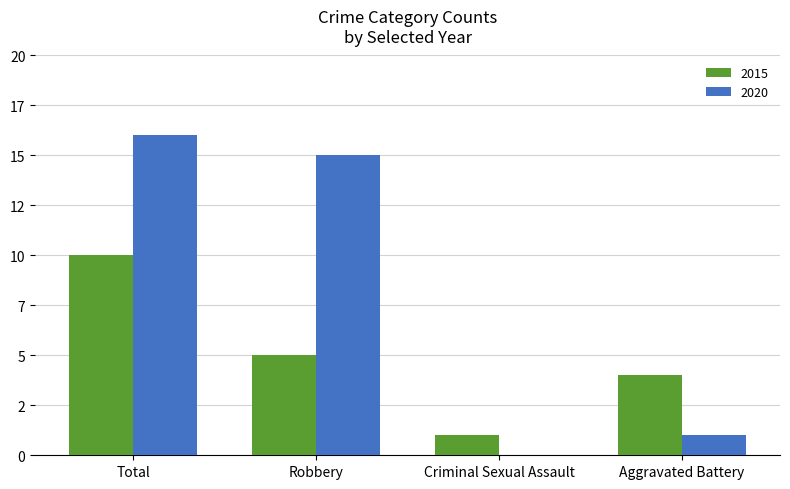

At which category does the chart reach its peak across all series?

Total